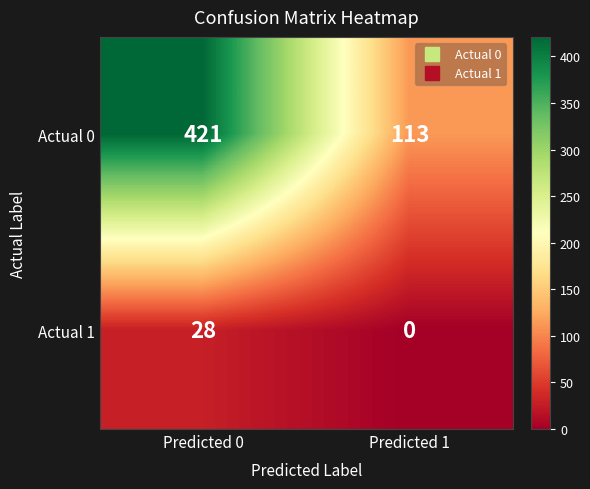

What is the sum of all Actual 1 values?

28